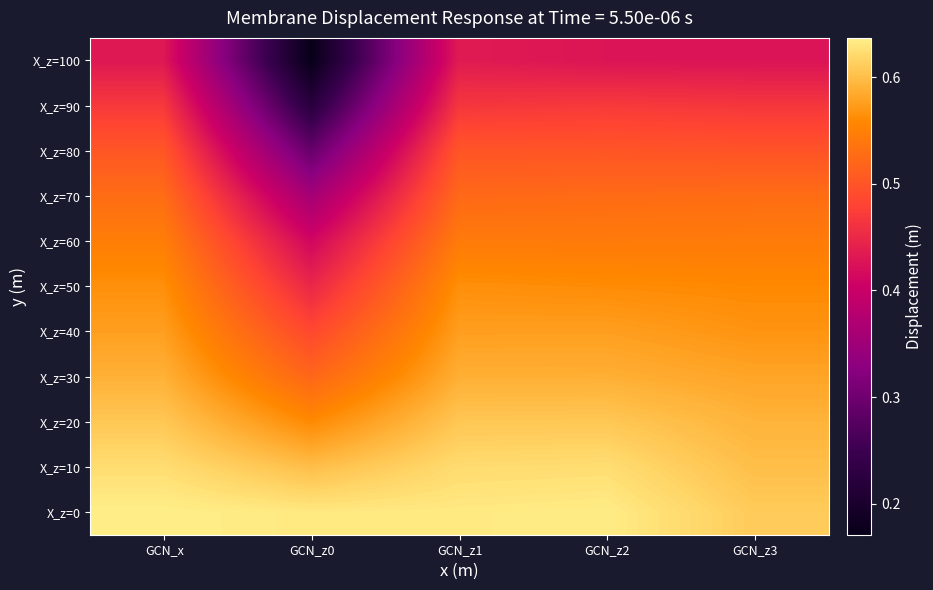

What is the average value of the X_z=100 series?

0.4